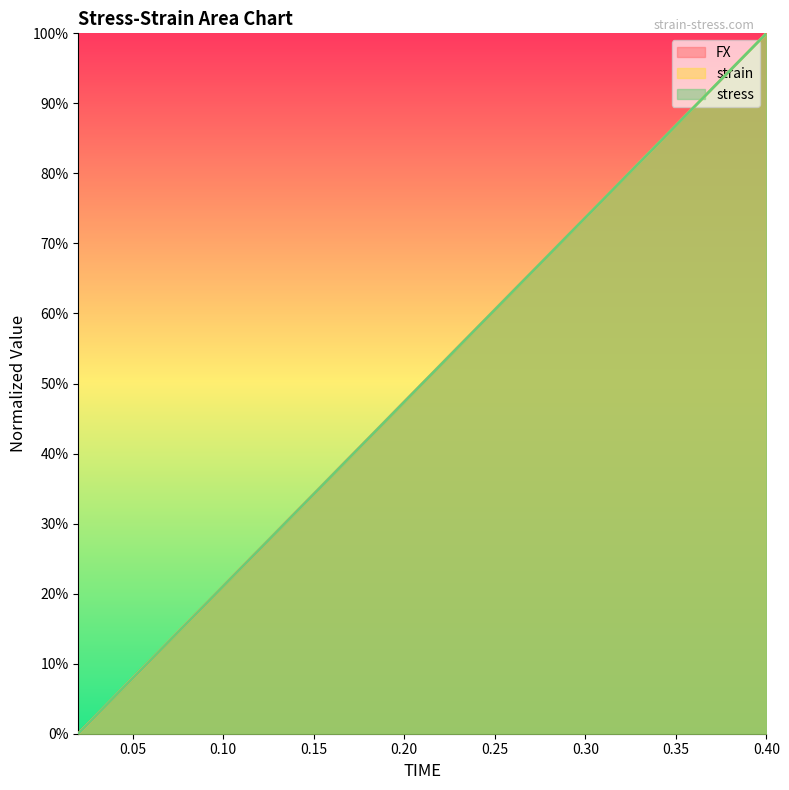

What is the greatest value displayed?

1.0